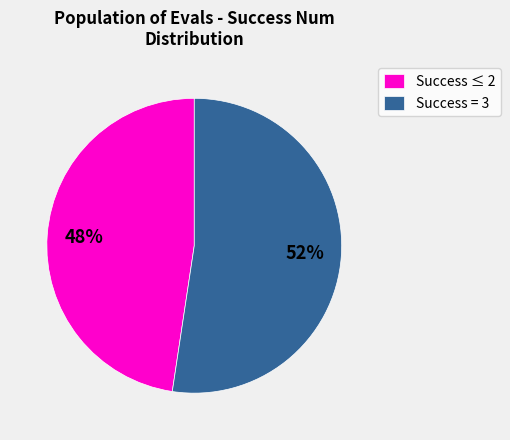

The Success ≤ 2 slice represents 59% of the pie. True or false?

False